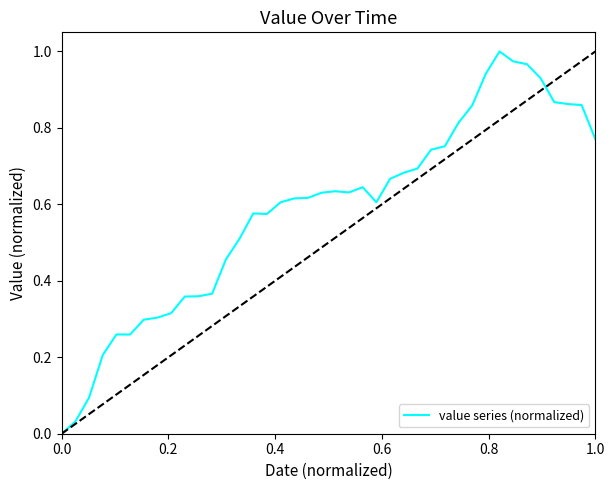

Is this an area chart (filled region under the line)?

No